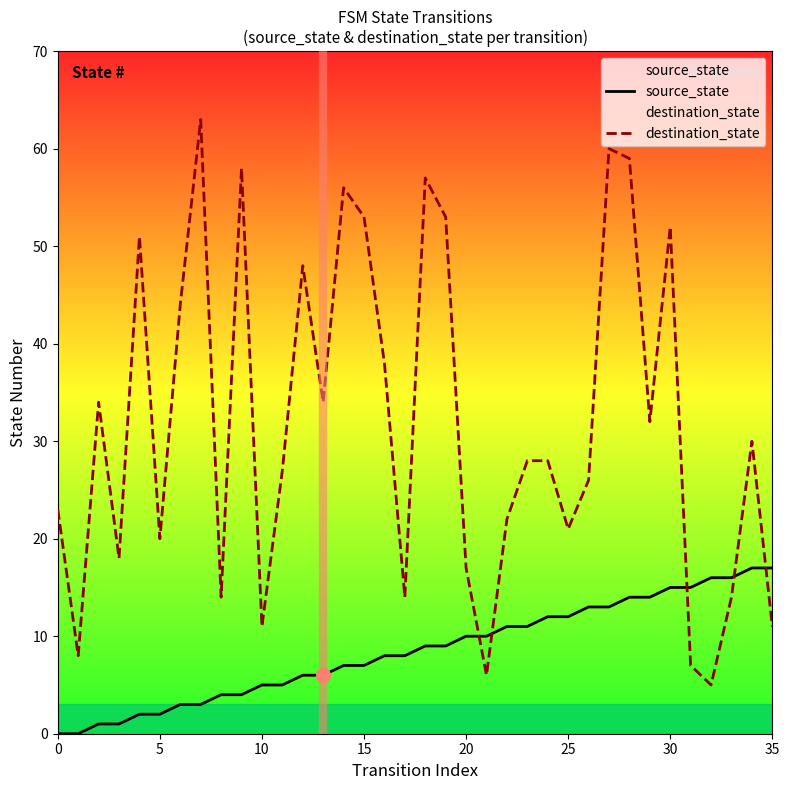

How many data points in destination_state are above 28?

17